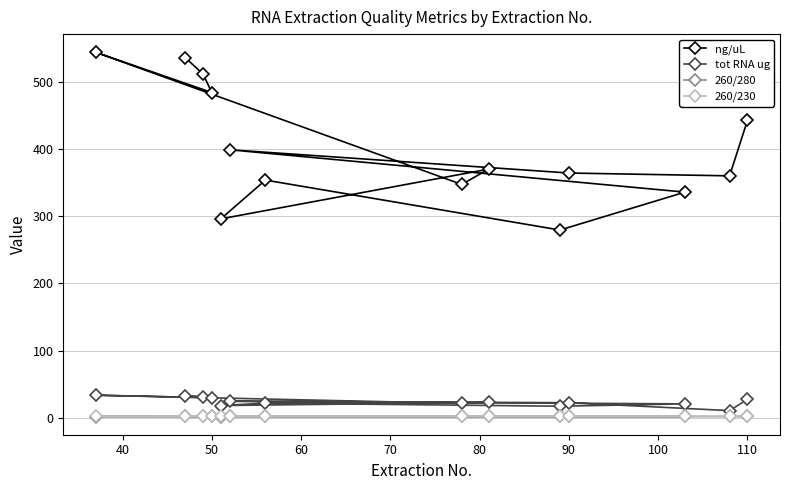

What is the greatest value displayed?

543.9